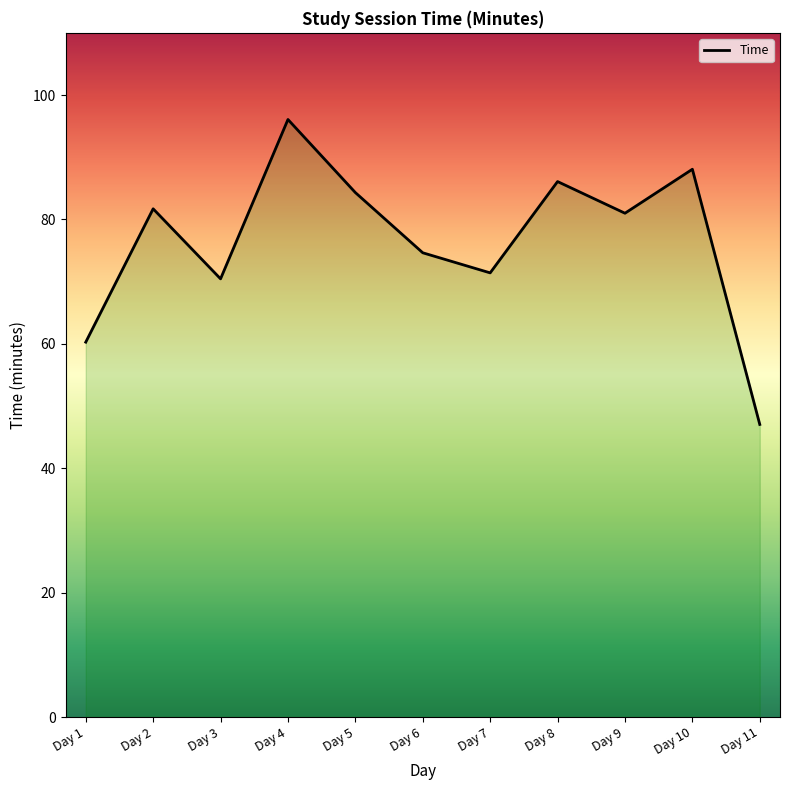

Read the value at Day 3.

70.5